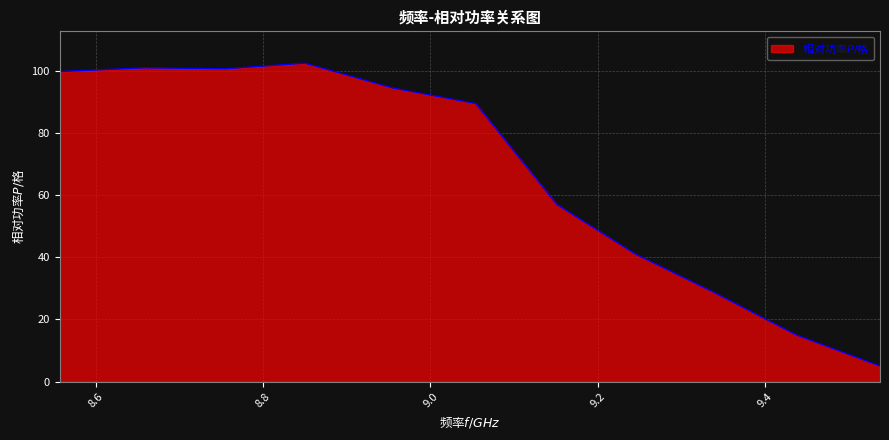

What is the minimum value shown in the chart?

5.0